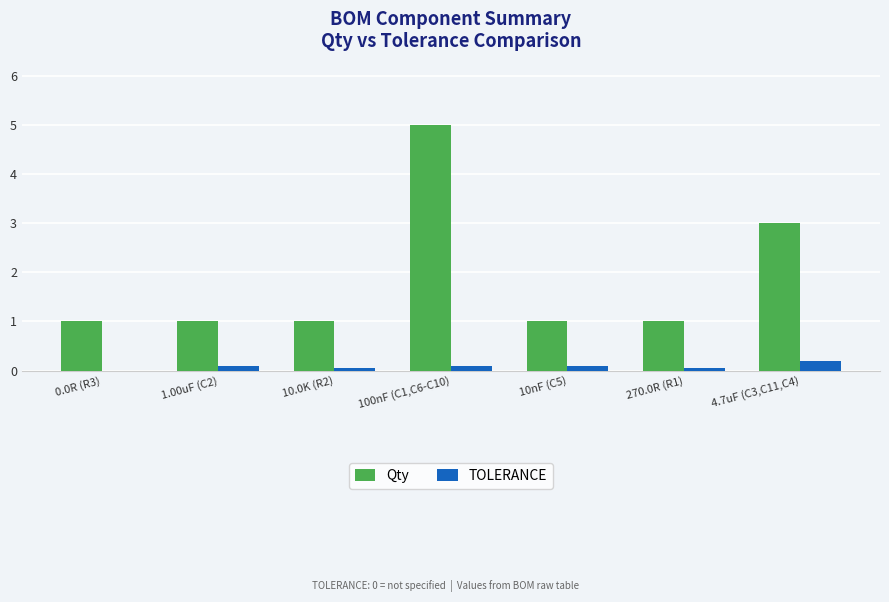

Reading left to right, transcribe all the data shown in this chart.

Qty: 1.0	1.0	1.0	5.0	1.0	1.0	3.0
TOLERANCE: 0.0	0.1	0.1	0.1	0.1	0.1	0.2